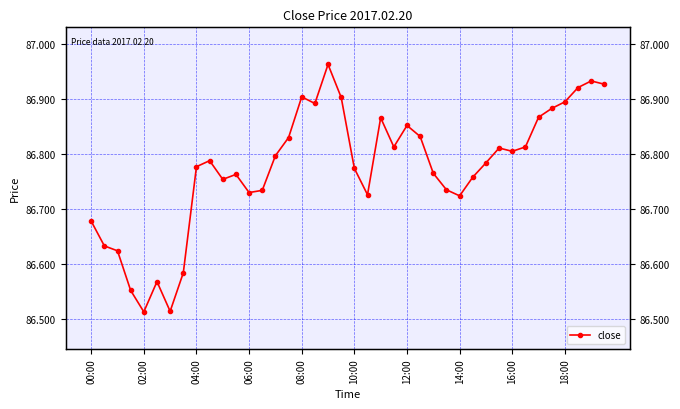

What position from the left is 14:00?

29